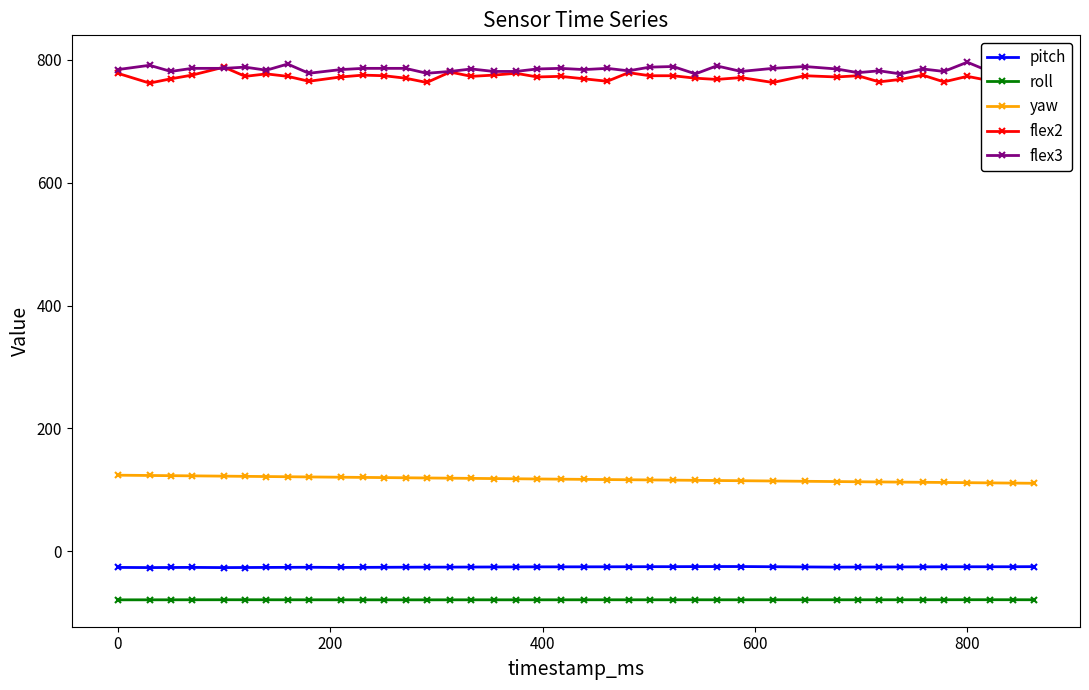

At how many categories does at least one series exceed 688?

40